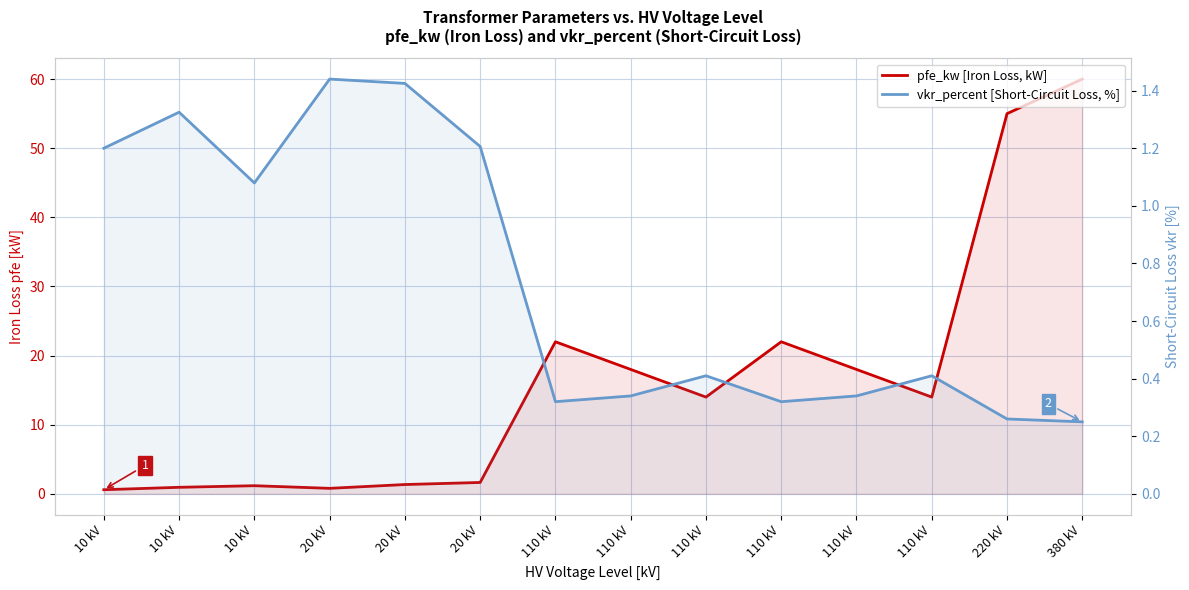

After their last crossing, which series has the higher values: pfe_kw [Iron Loss, kW] or vkr_percent [Short-Circuit Loss, %]?

pfe_kw [Iron Loss, kW]